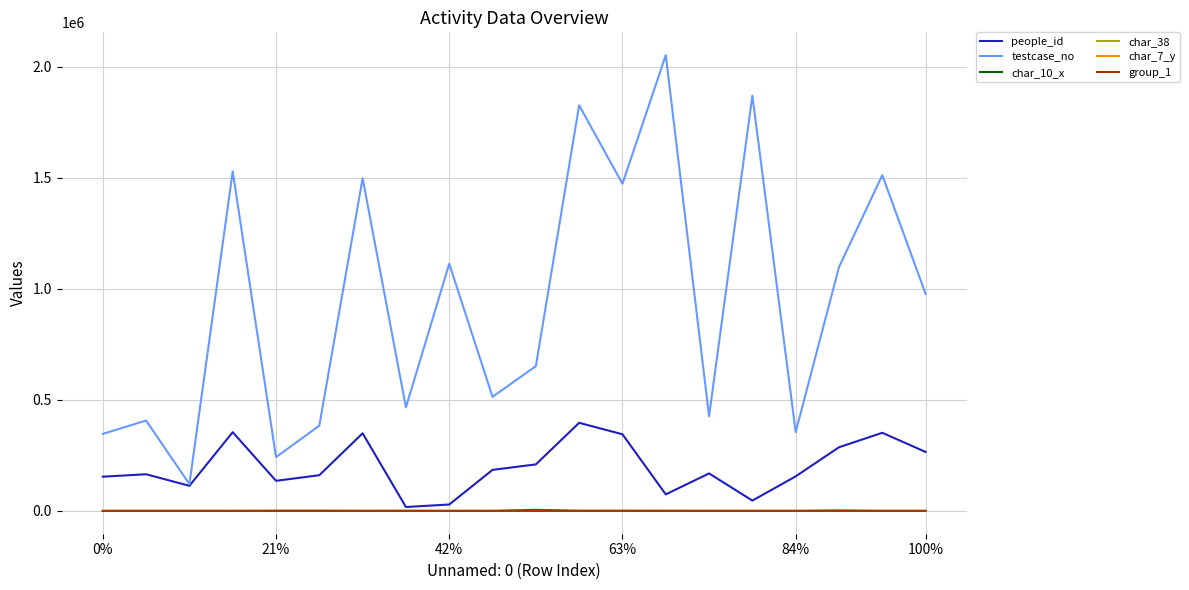

True or false: group_1 and testcase_no intersect in this chart.

False